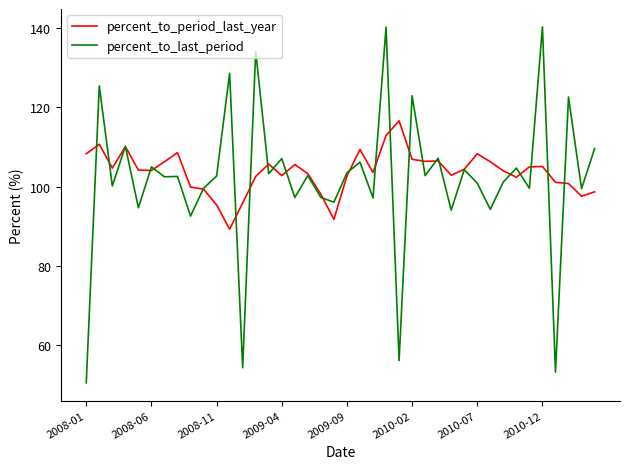

What is the lowest value of the percent_to_period_last_year series?

89.3